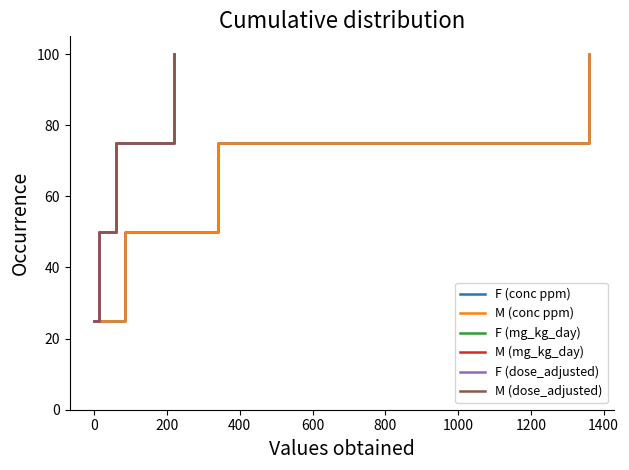

How many data points in M (dose_adjusted) are above 75?

1